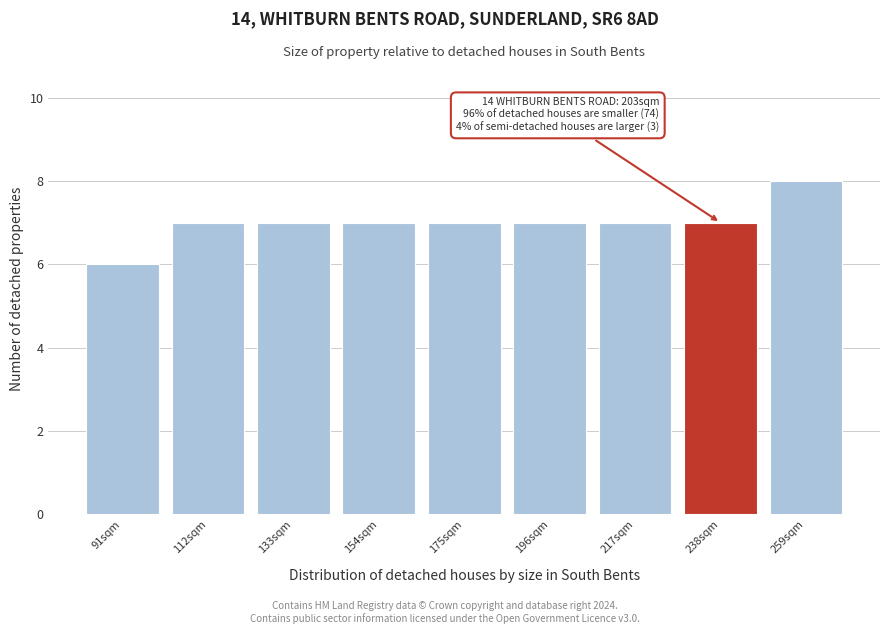

Reading left to right, extract all data points from this chart.

6	7	7	7	7	7	7	7	8